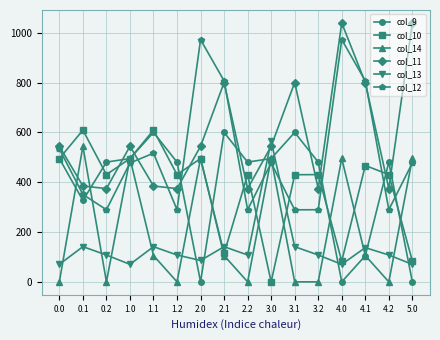

At which label is col_9 closest to 299?

0.1